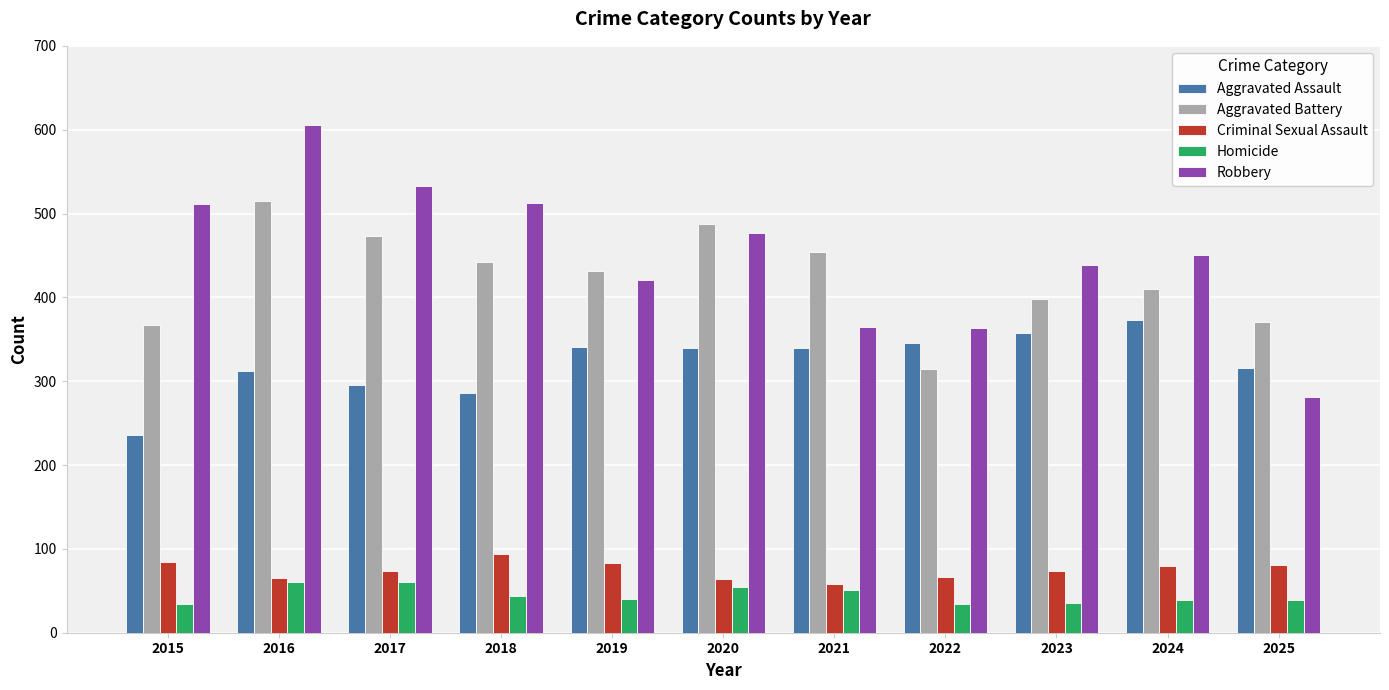

How many data points in Robbery are less than 451?

5